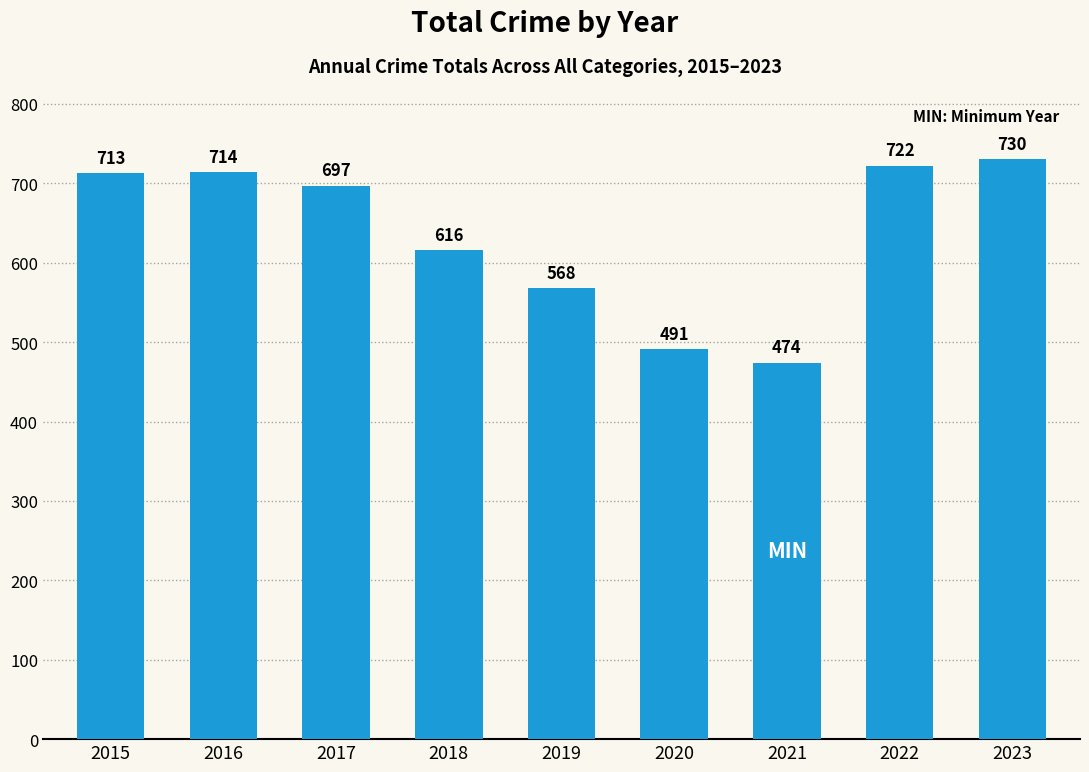

Count the number of data series in this chart.

1